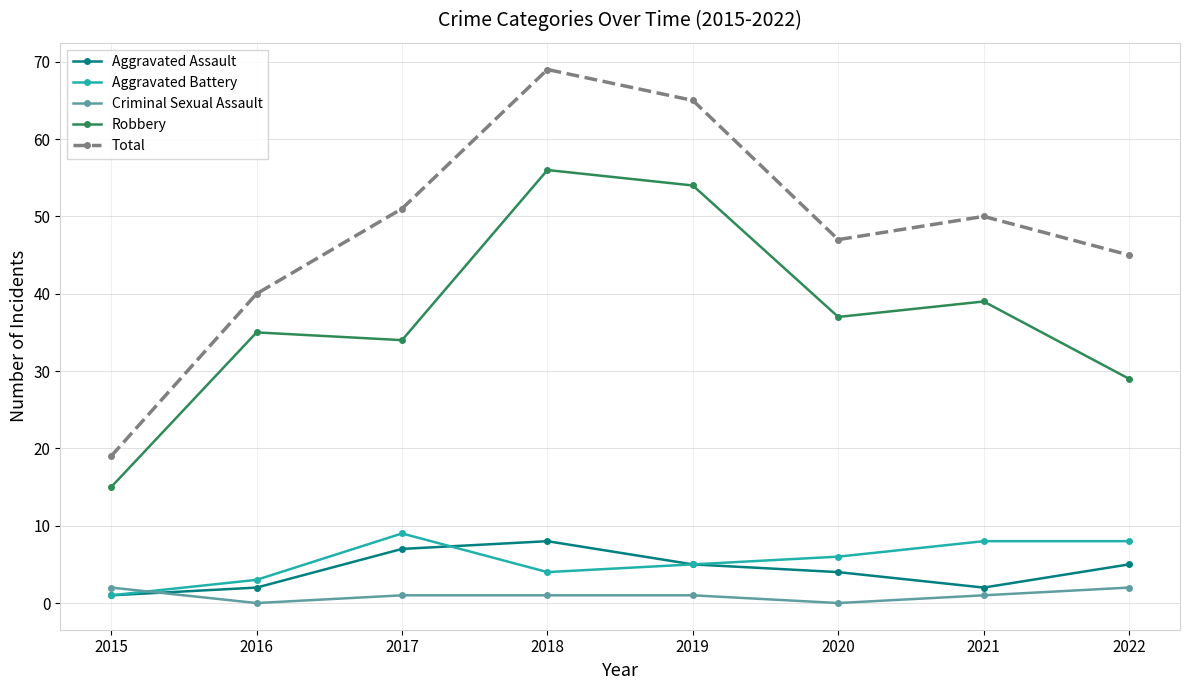

What is the spread (max minus min) of values at 2019?

64